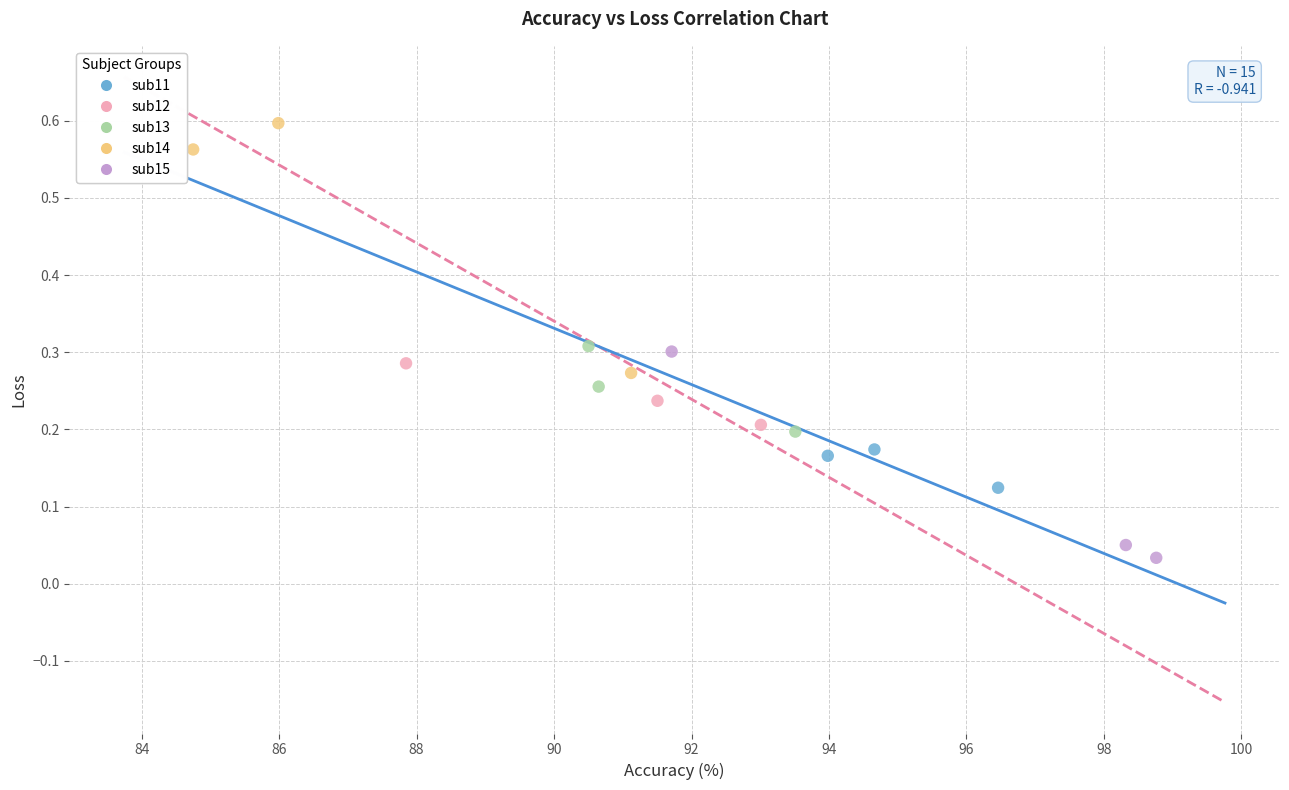

Which series has the largest Y range (max minus min)?

sub14